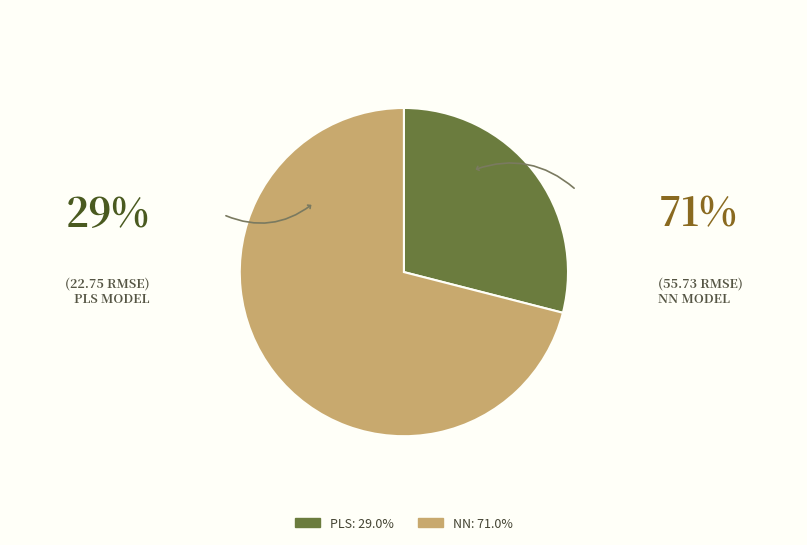

Rank the categories by value from lowest to highest.

PLS, NN